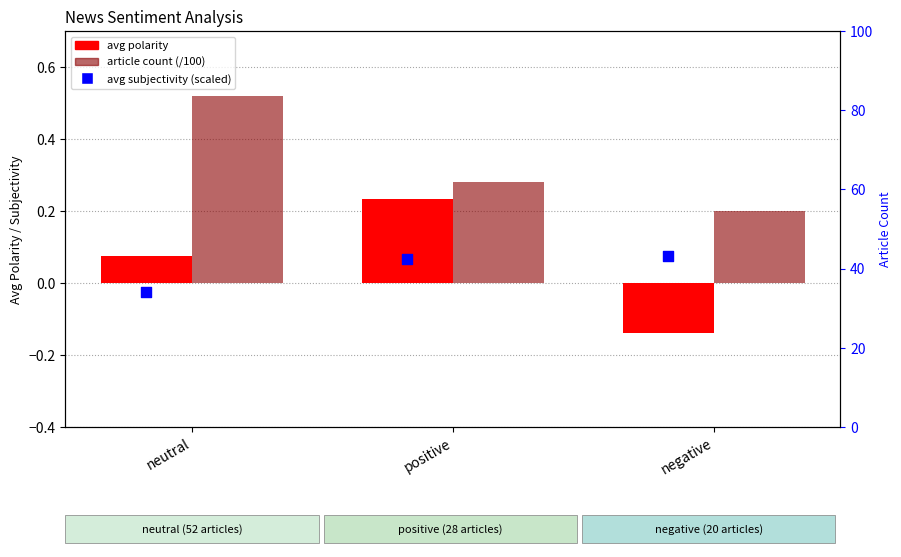

At which category is the sum across all series the highest?

negative